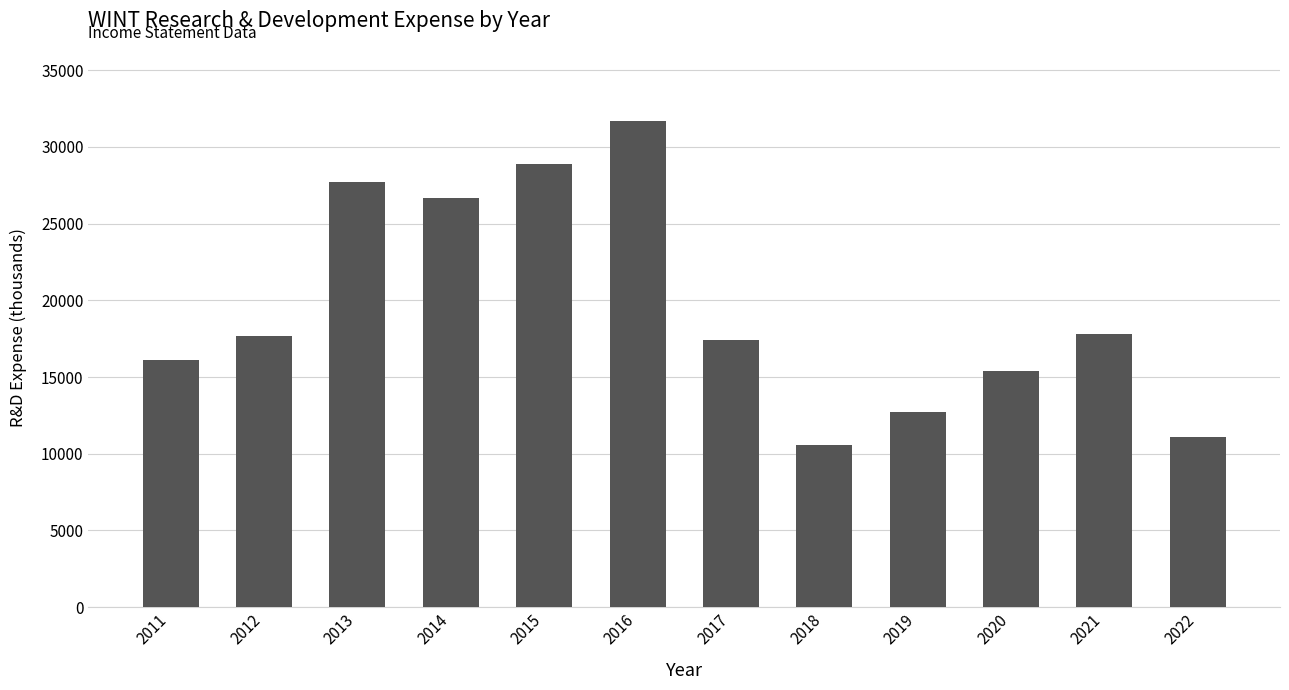

At which category does the chart reach its minimum across all series?

2018